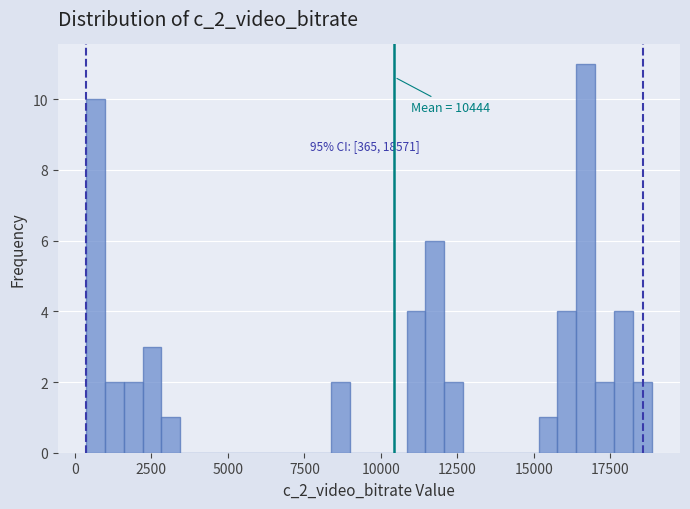

Read against the x-axis, roughly where is the centre of the tallest bar?

16500